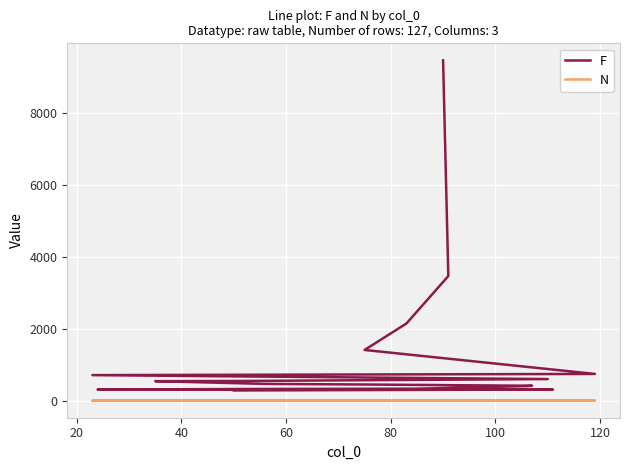

What is the sum of all F values?

23558